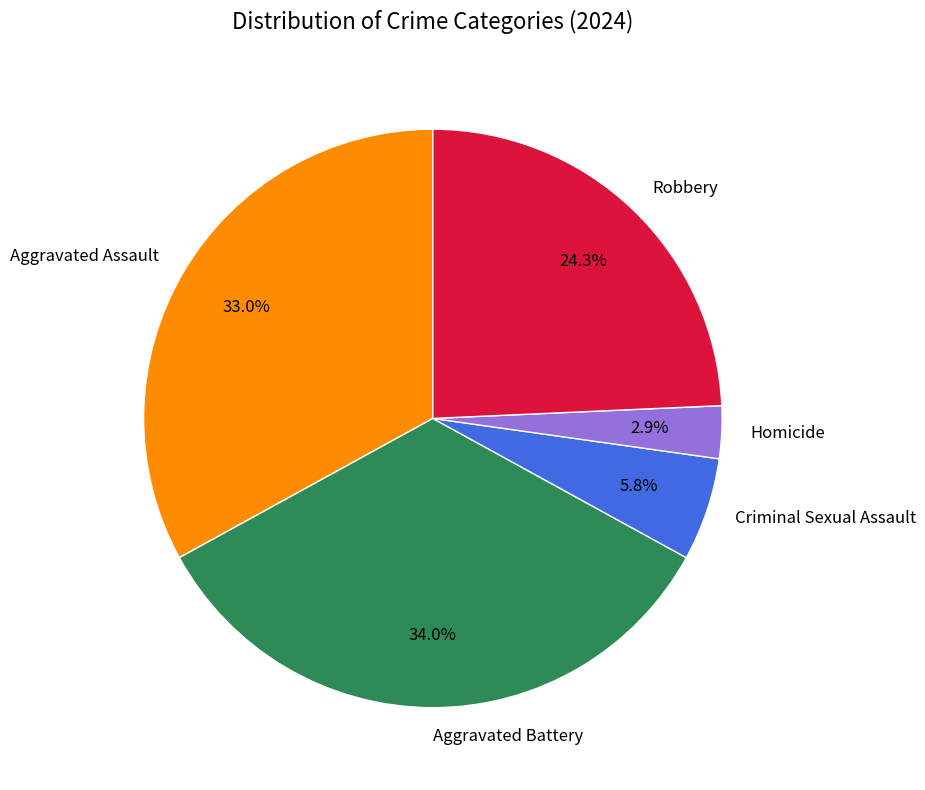

Which category has the biggest portion of the pie?

Aggravated Battery